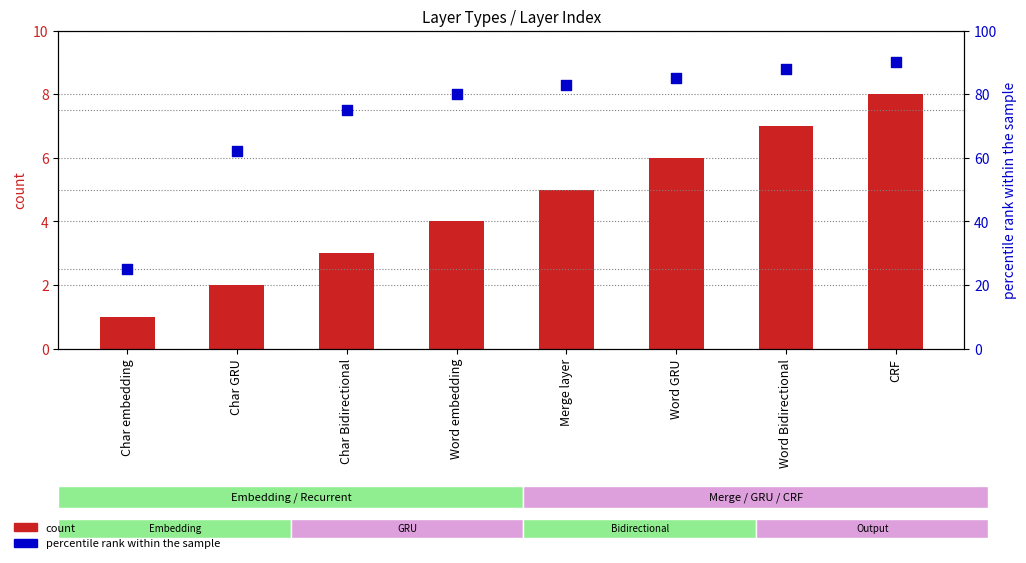

Which series has the largest Y range (max minus min)?

percentile rank within the sample